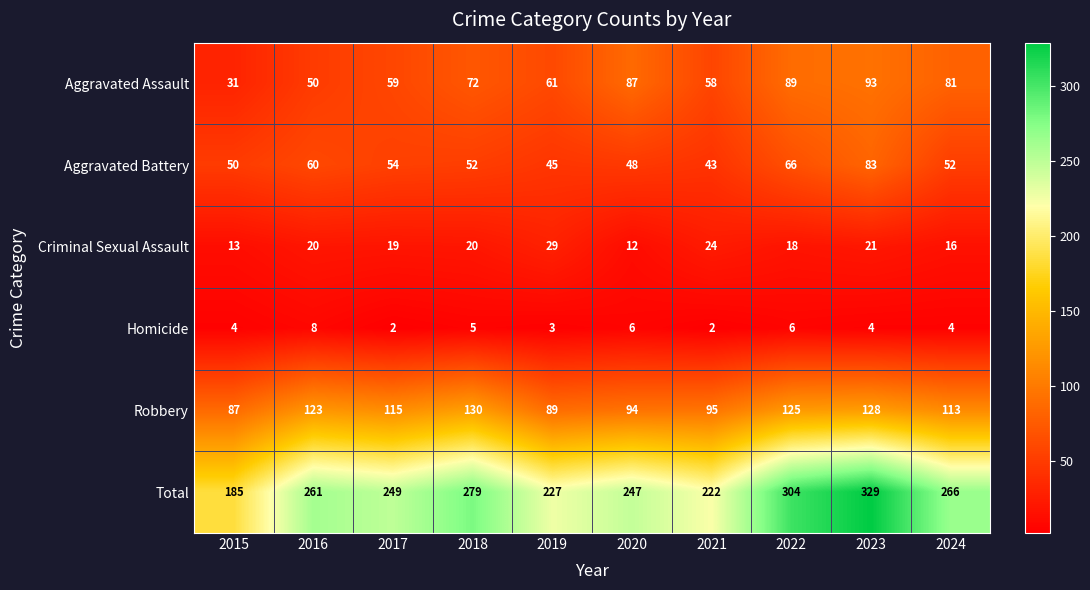

Which label corresponds to the largest value in the chart?

2023